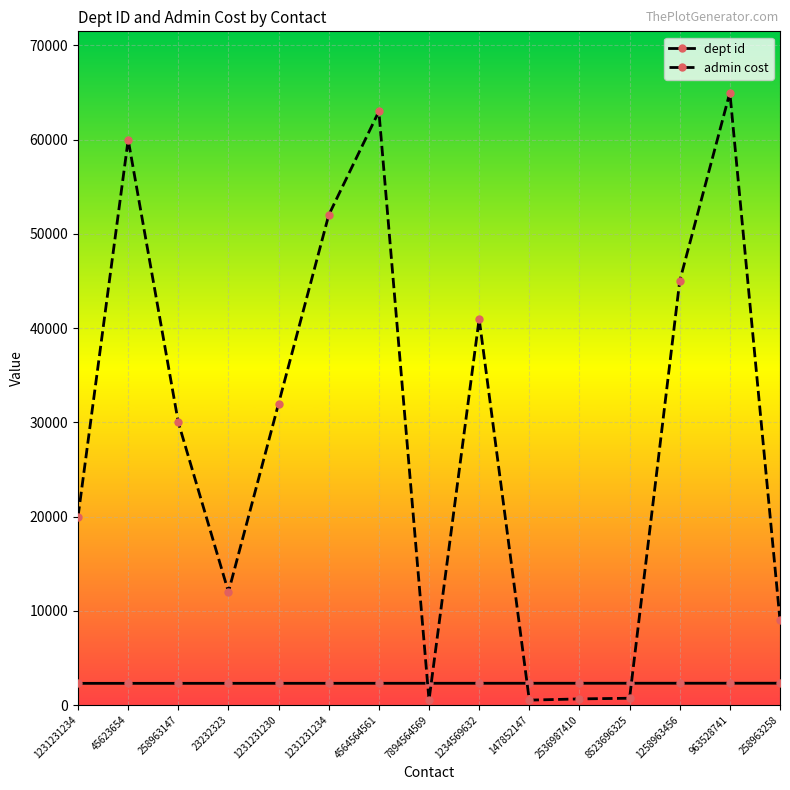

How many lines are shown in the chart?

2